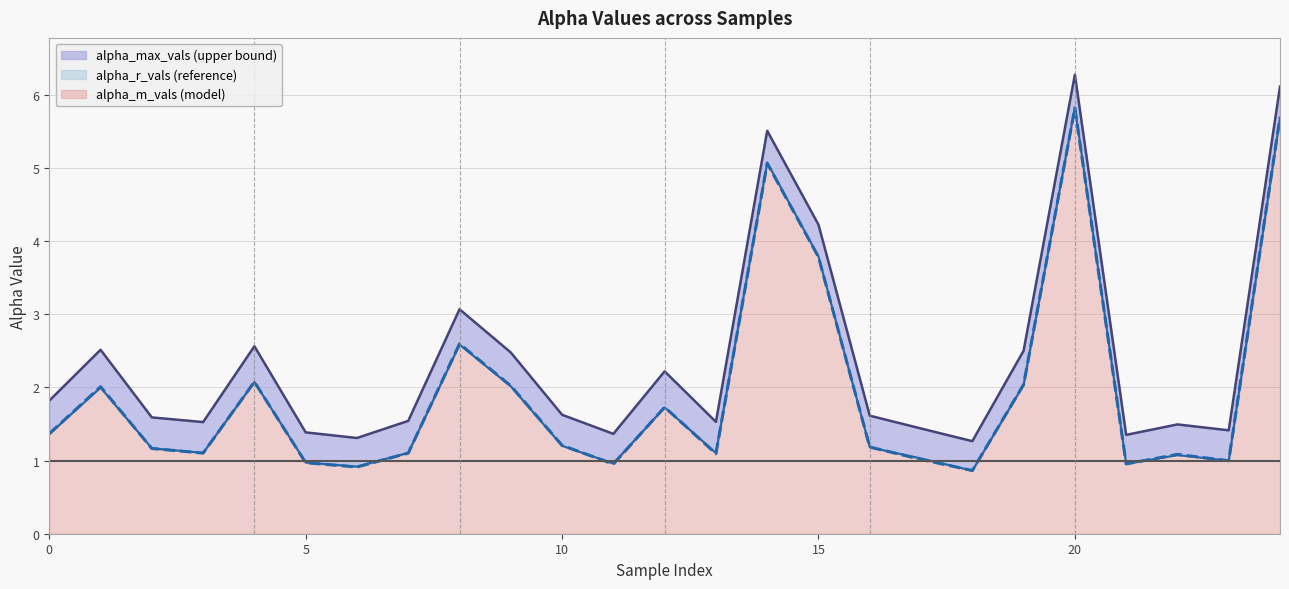

Where is alpha_m_vals line nearest to the value 3?

8